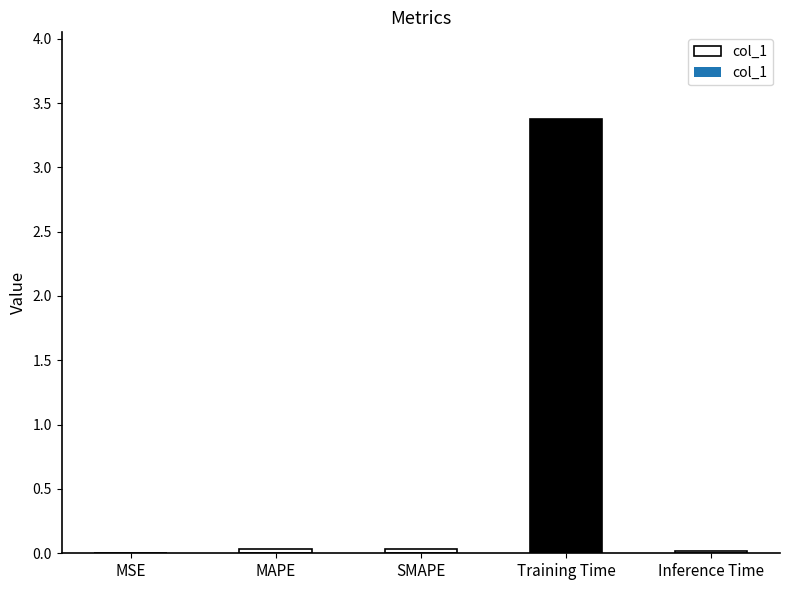

Is it true that the value at Inference Time is 0.0?

True